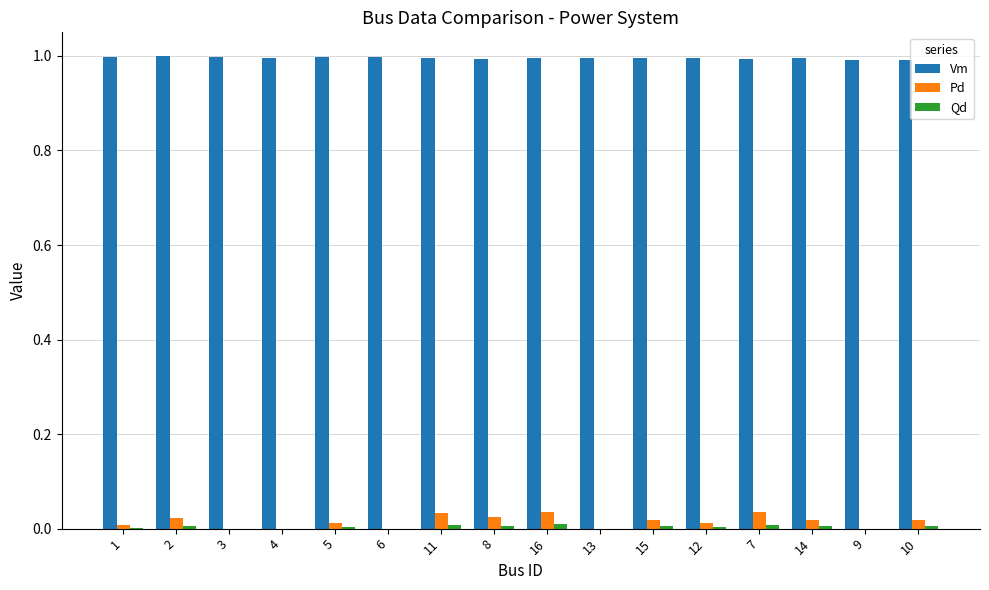

Is the value of Vm at 15 greater than the value of Pd at 1?

Yes